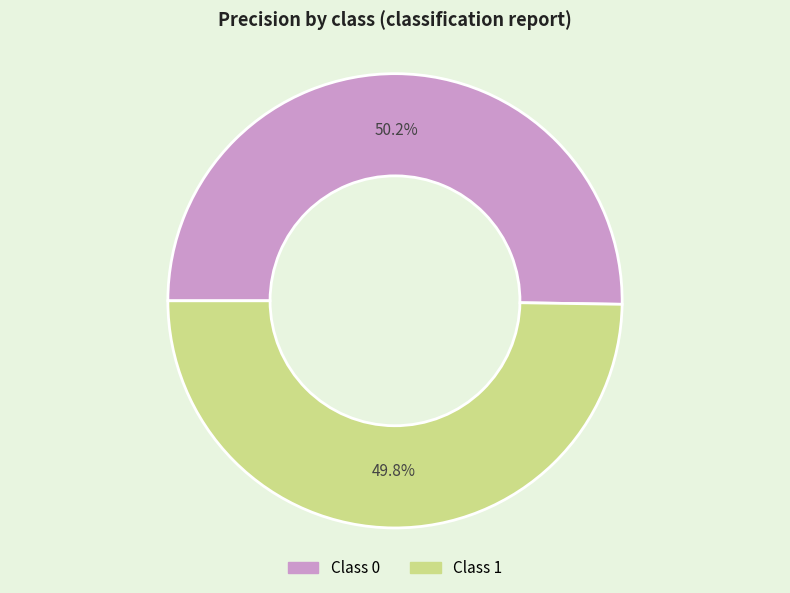

Is there any slice that represents more than half of the pie?

Yes